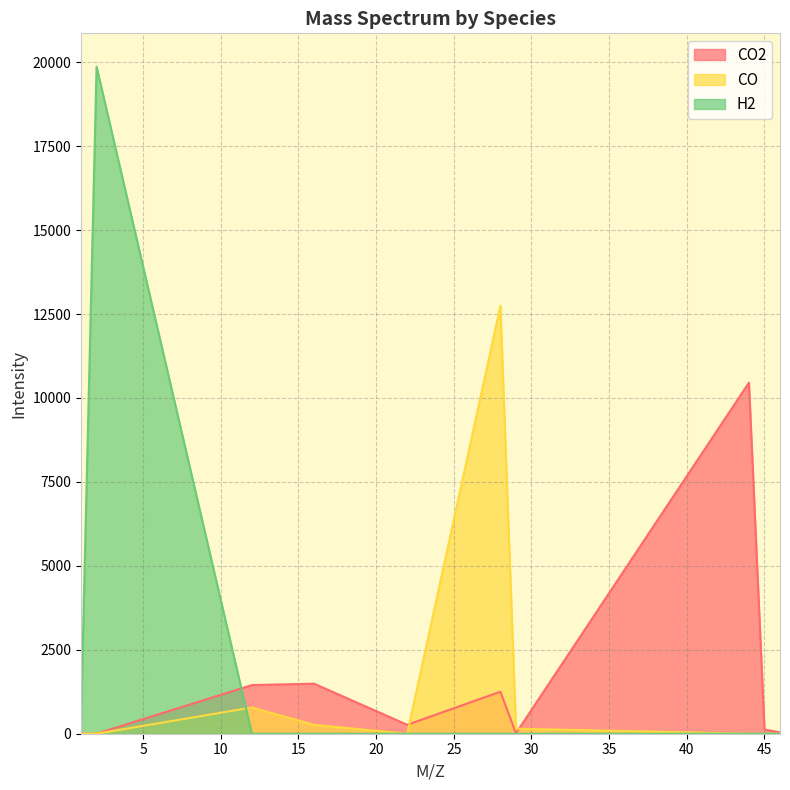

Which series changed the most between 16.0 and 44.0?

CO2